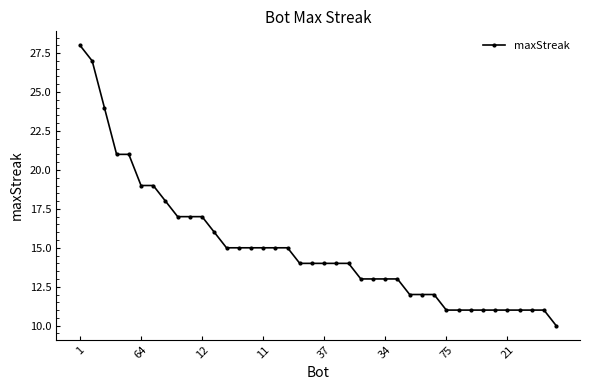

What is the maximum value shown in the chart?

28